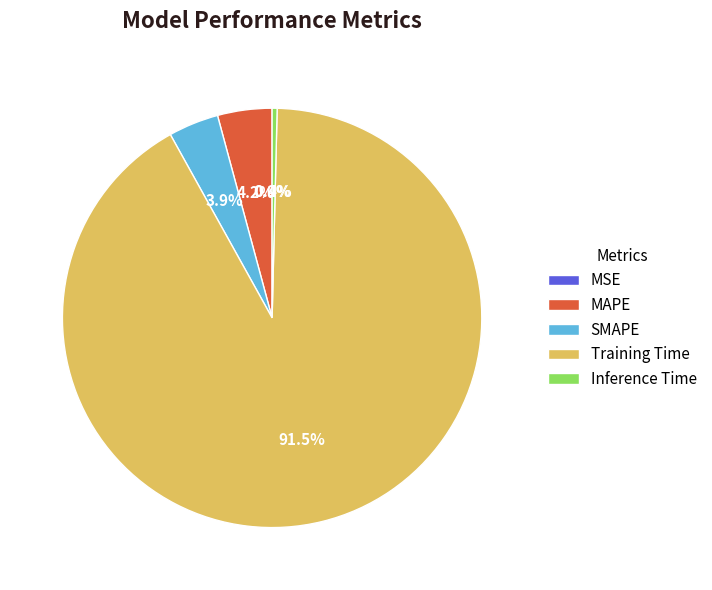

To the nearest percent, what is the average slice percentage?

20%